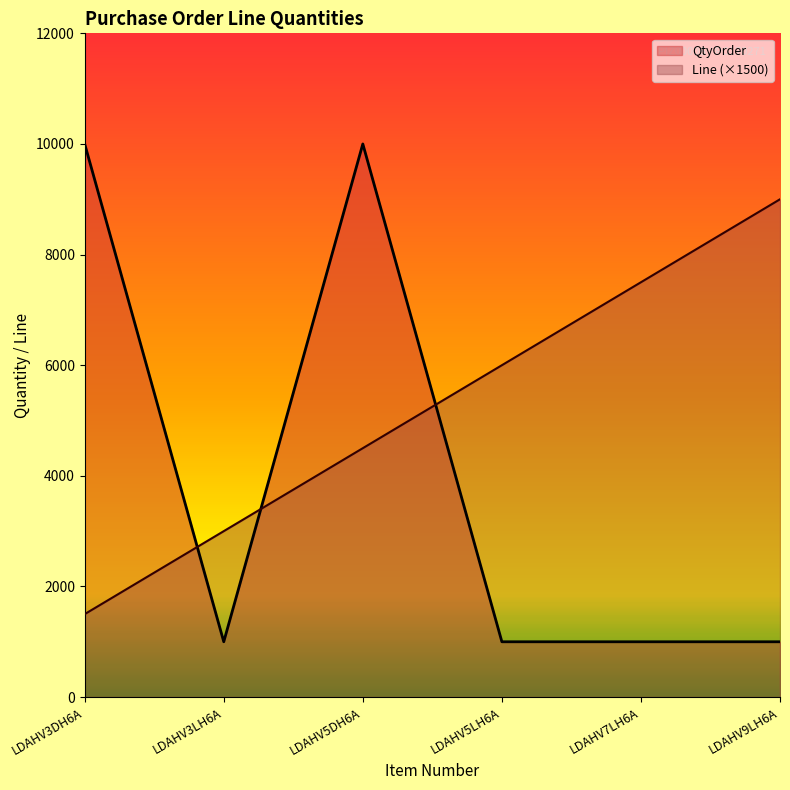

What is the total value across all series at LDAHV7LH6A?

8500